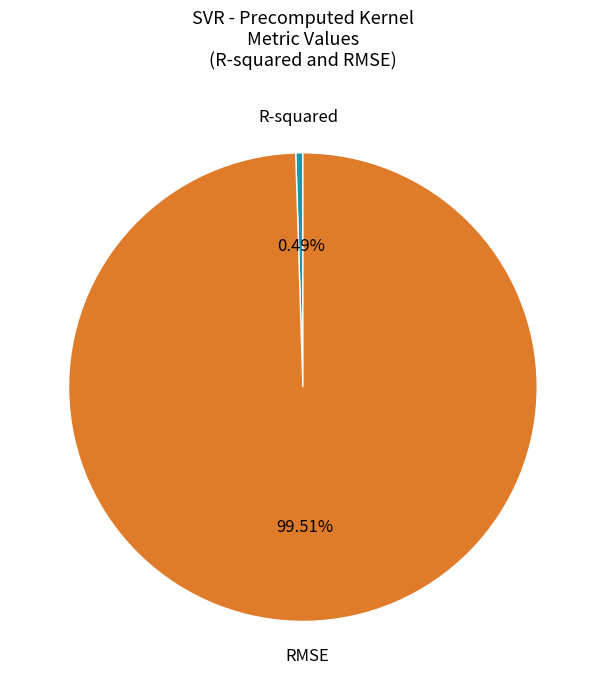

Does any single category account for the majority?

Yes